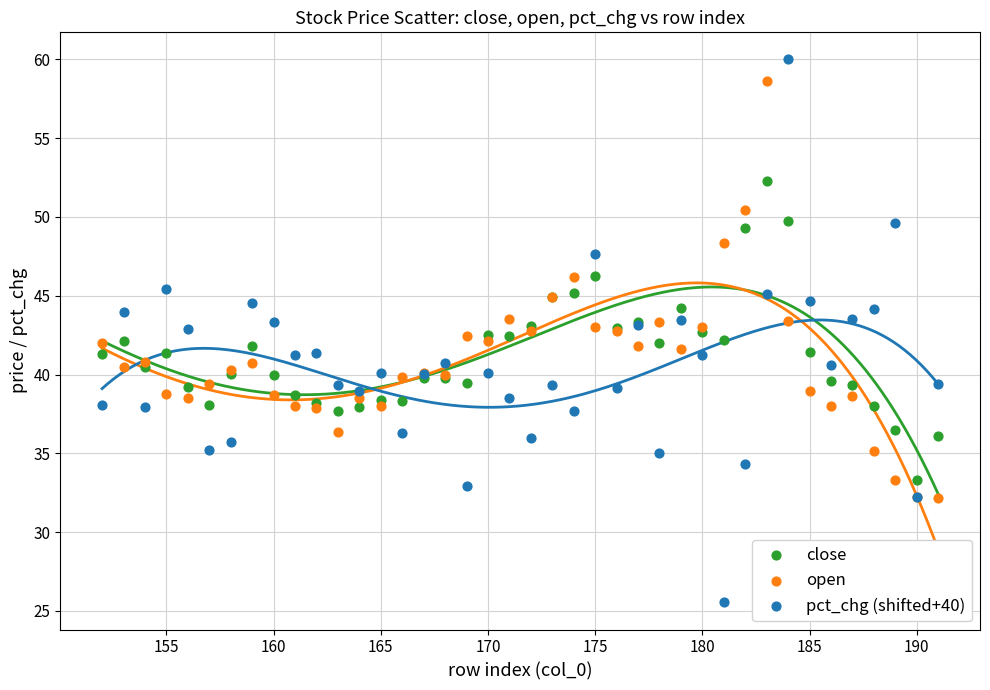

Which series has the largest Y range (max minus min)?

pct_chg (shifted+40)